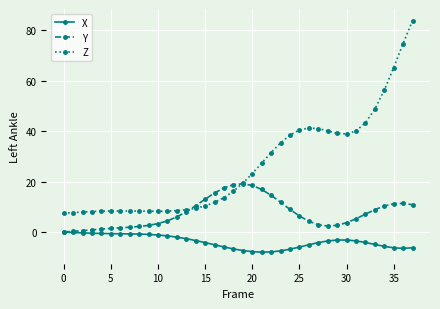

What is the highest value of the Z series?

83.8